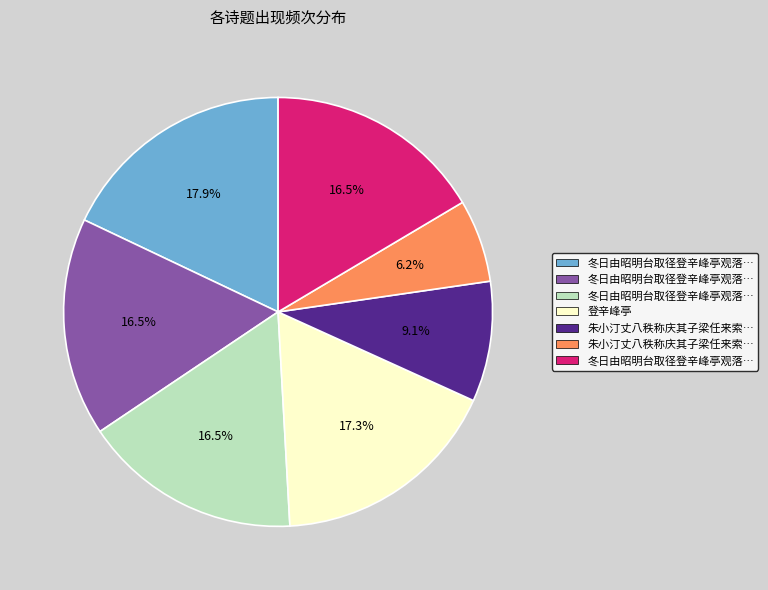

How many slices are in this pie chart?

7